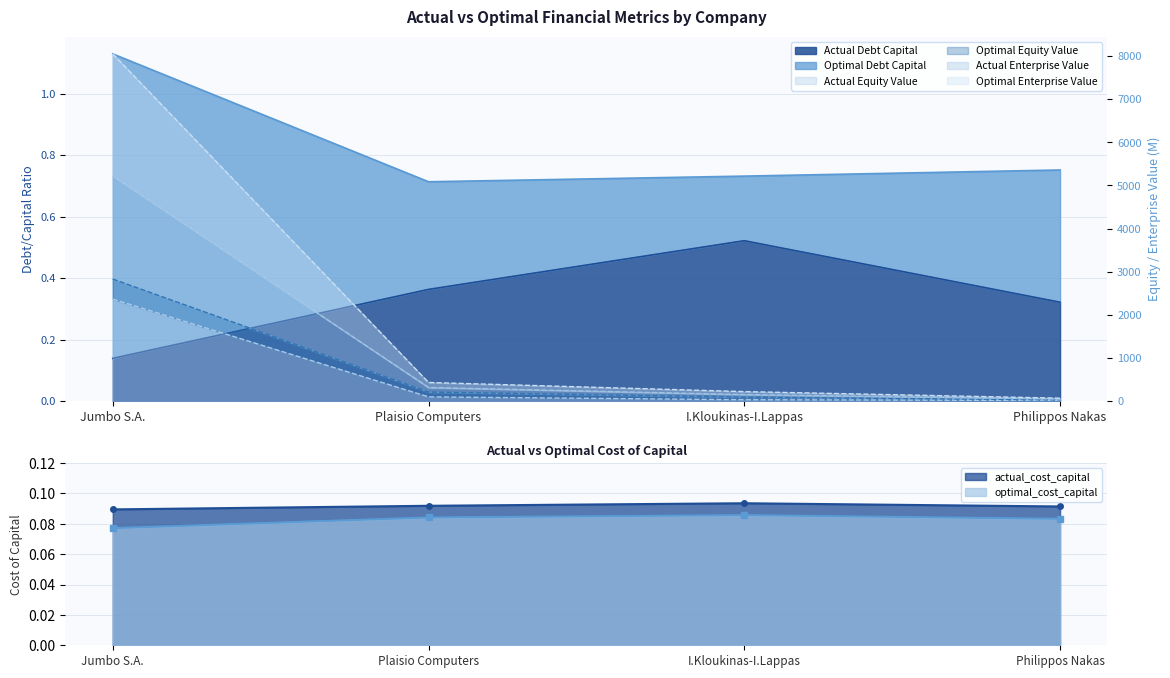

What is the difference between the maximum and minimum values in the actual_enterprise_value series?

7979.4